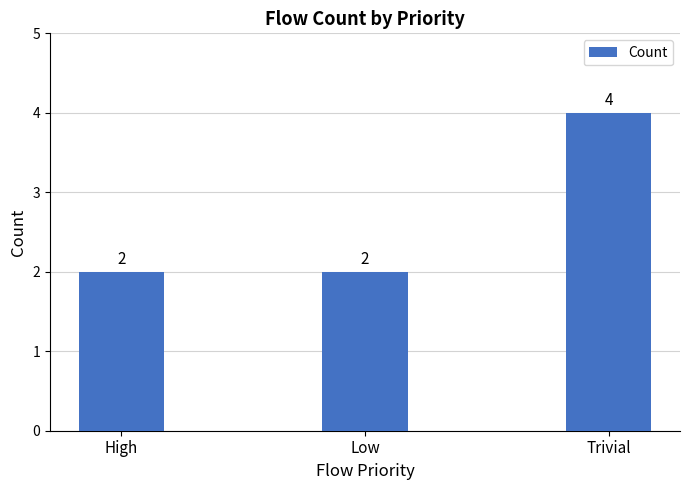

What is the ratio of the value at Trivial to the value at Low?

2.0